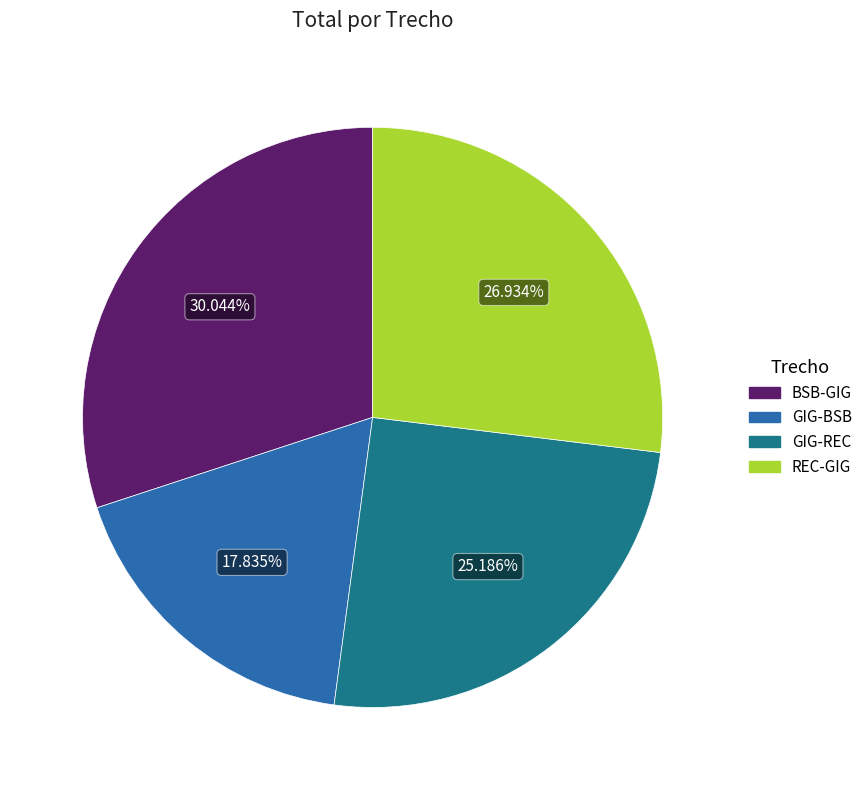

How much of the chart is everything except GIG-REC?

74.8%